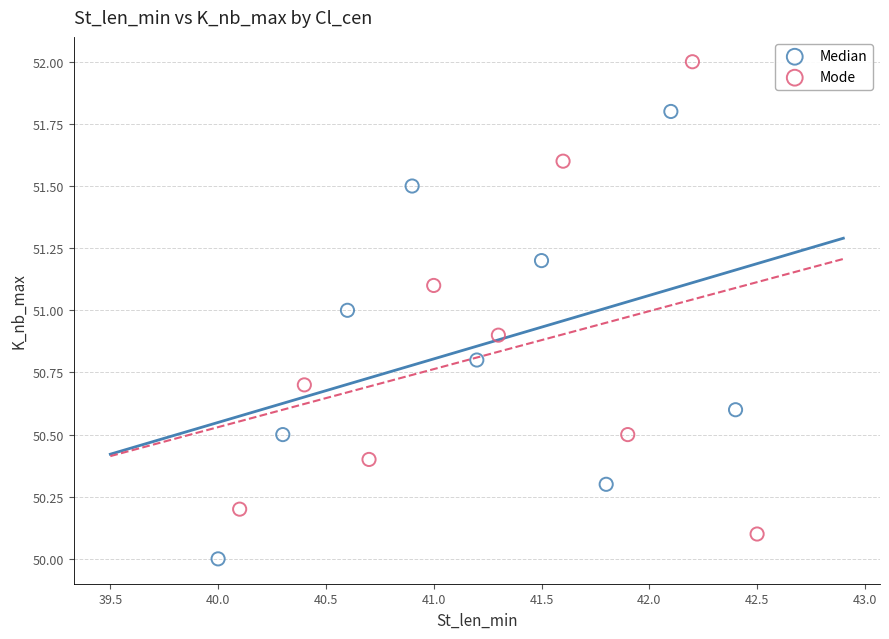

Which series has the widest spread of Y values?

Mode